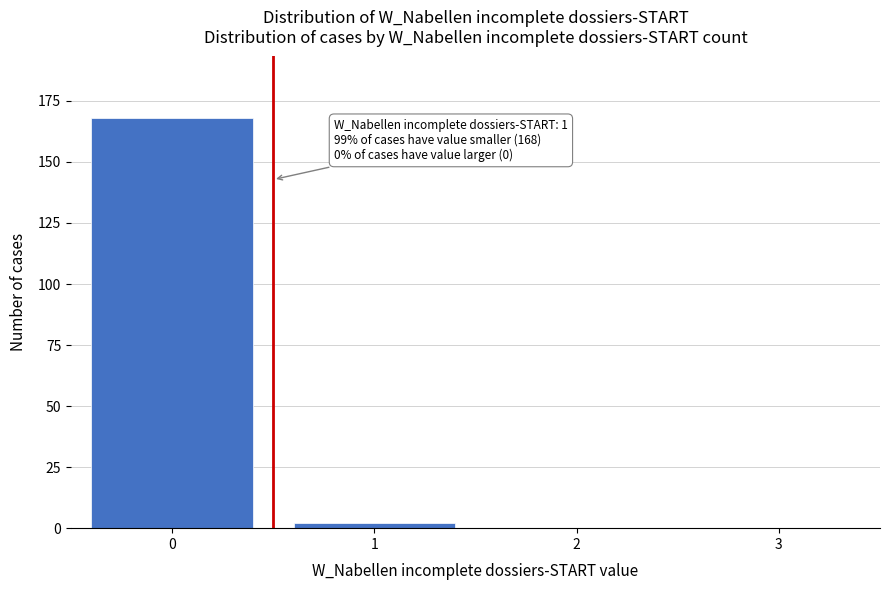

Reading right to left, transcribe all the data shown in this chart.

3=0	2=0	1=2	0=168